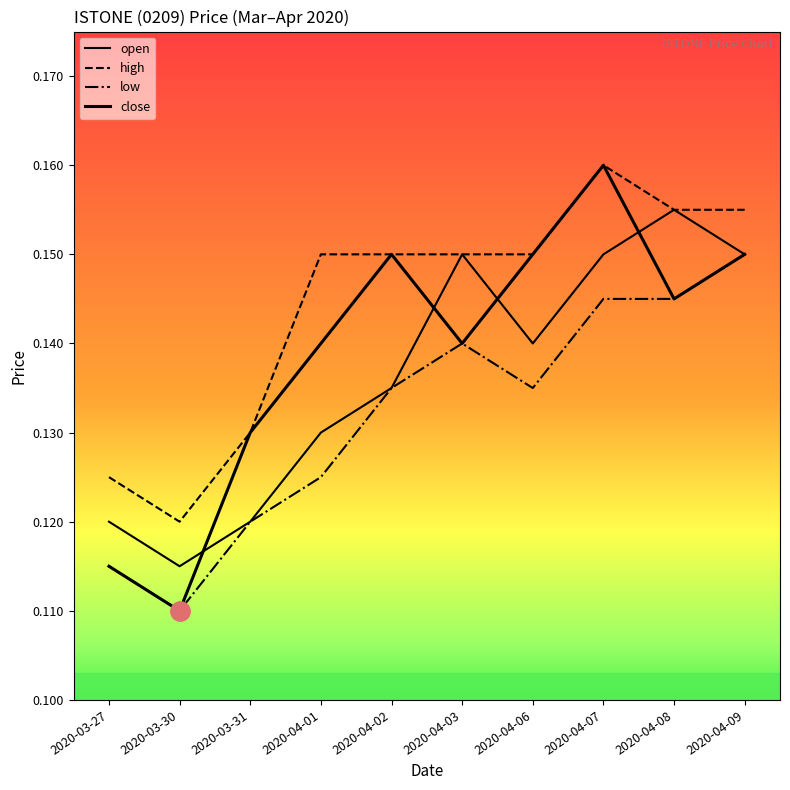

Where is the first local minimum for open?

2020-03-30